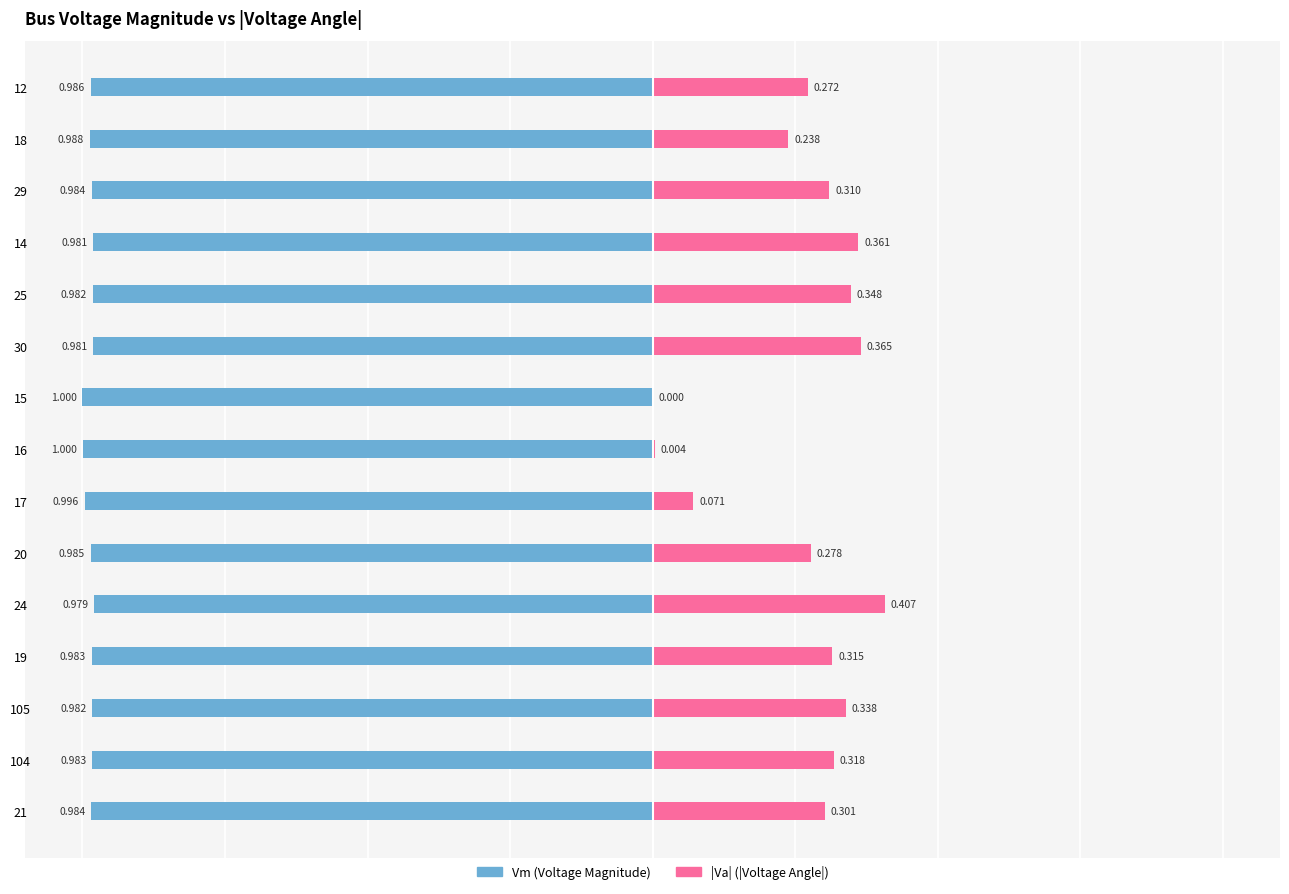

Which series changed the most between 18 and 24?

|Va|